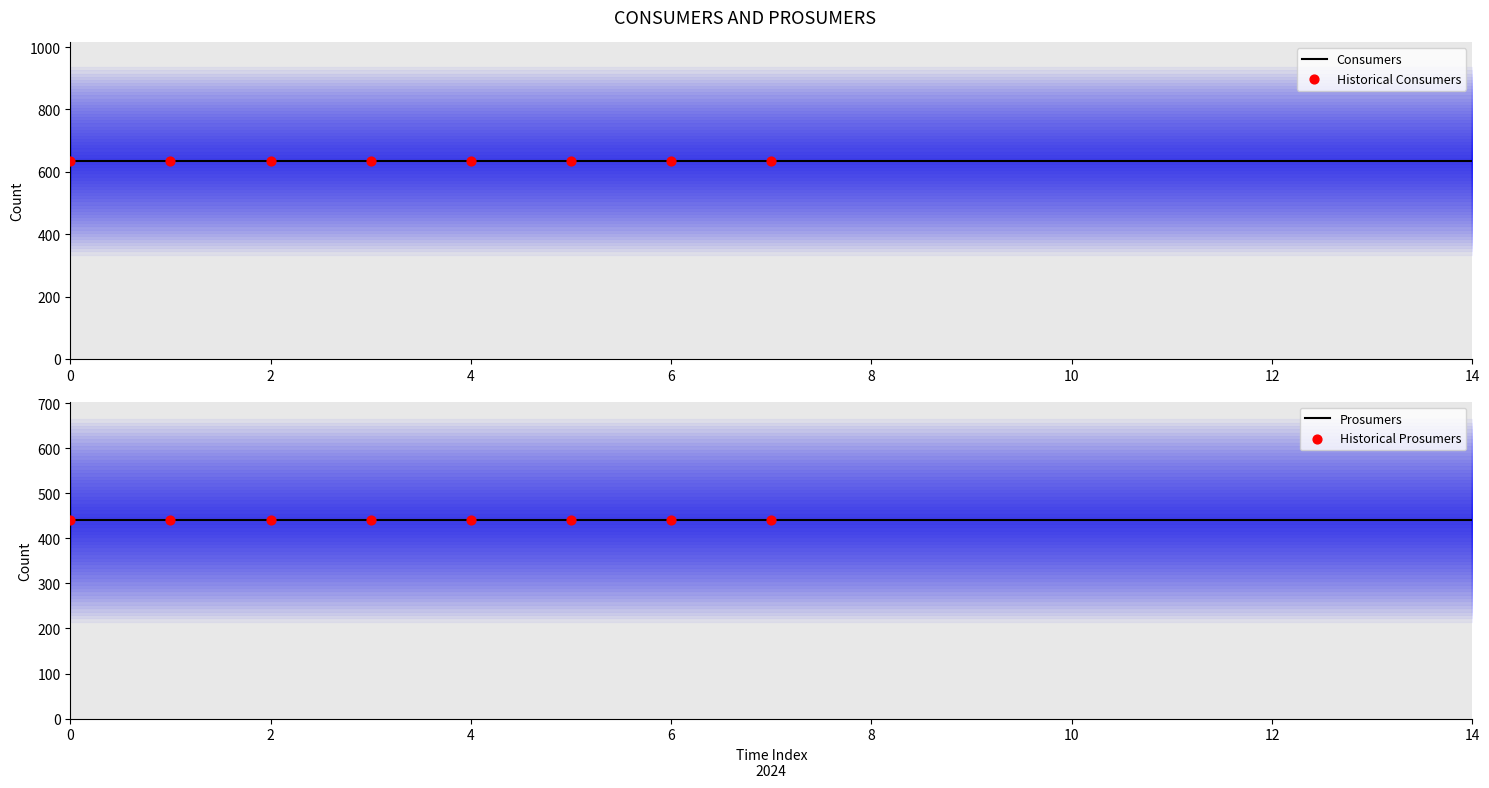

Is the value of Consumers at 14 greater than the value of Prosumers at 14?

Yes